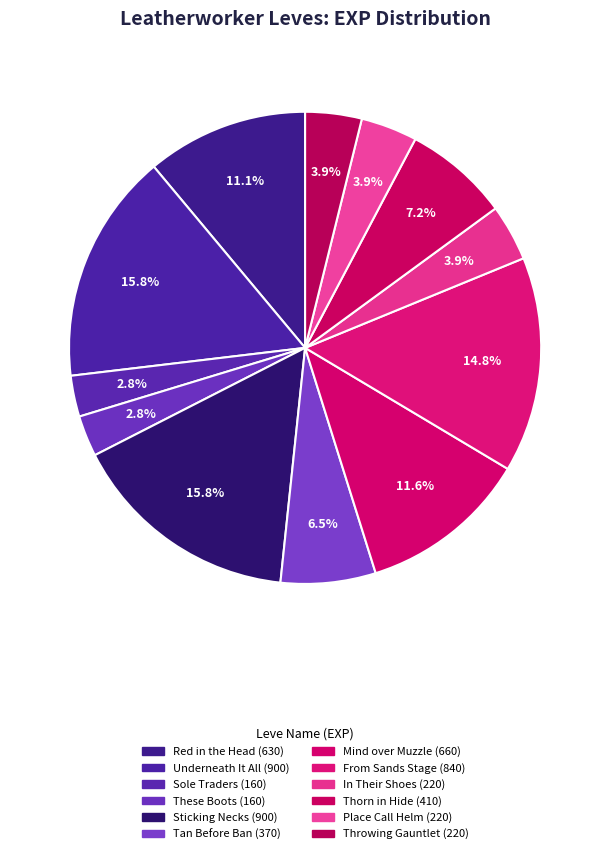

Count the number of slices in the pie.

12